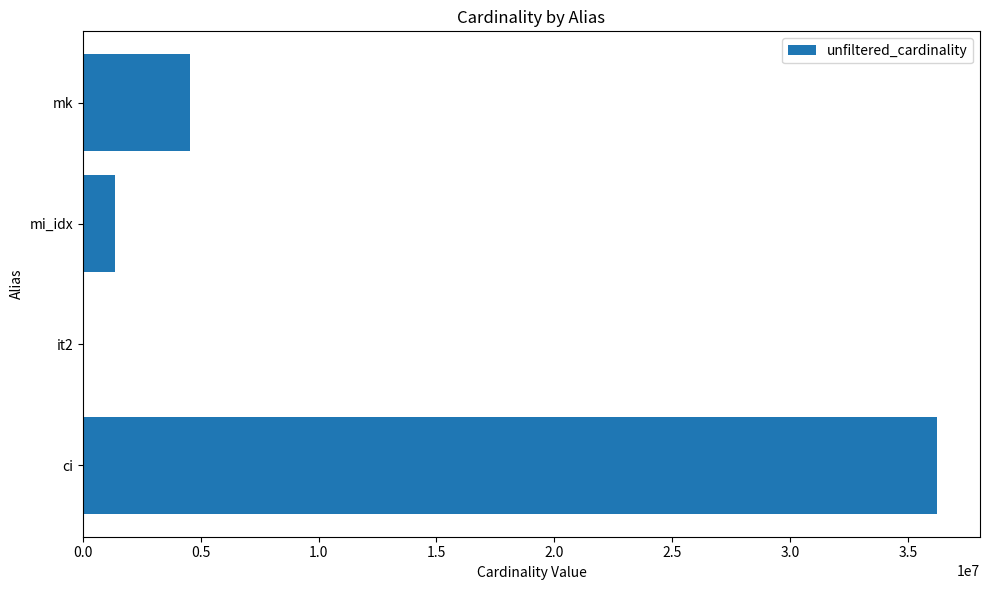

True or false: the data shows 4523930 at mk.

True